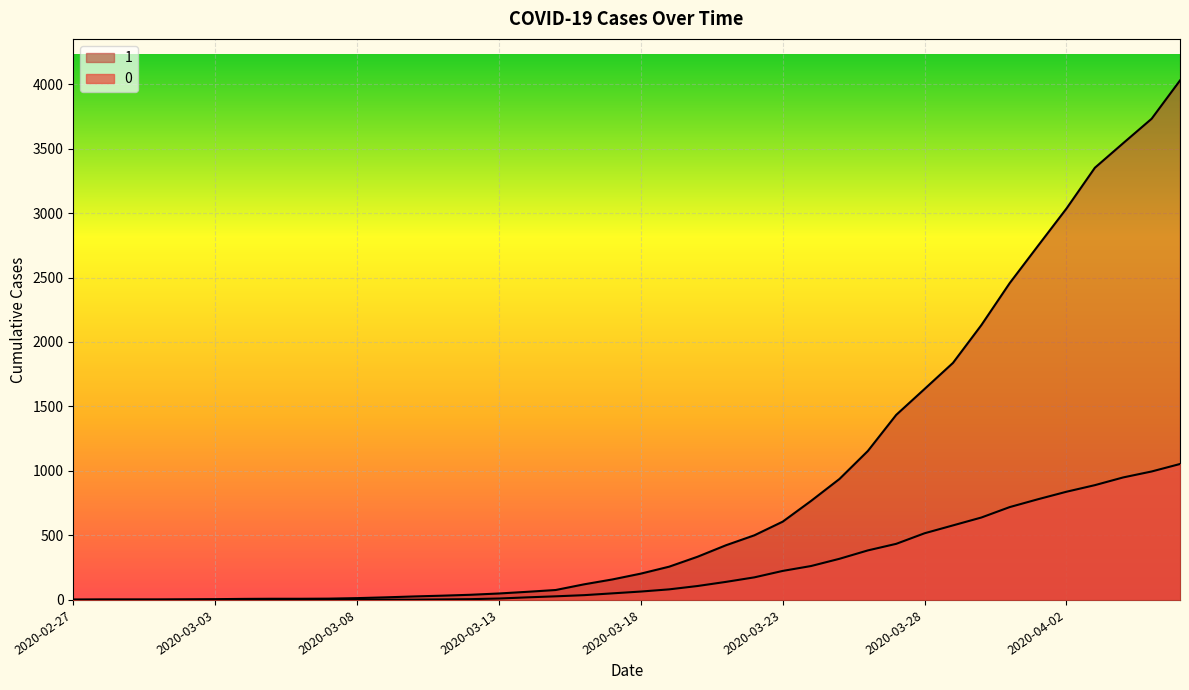

What is the sum of the 1 values at 2020-03-10 and 2020-03-03?

33